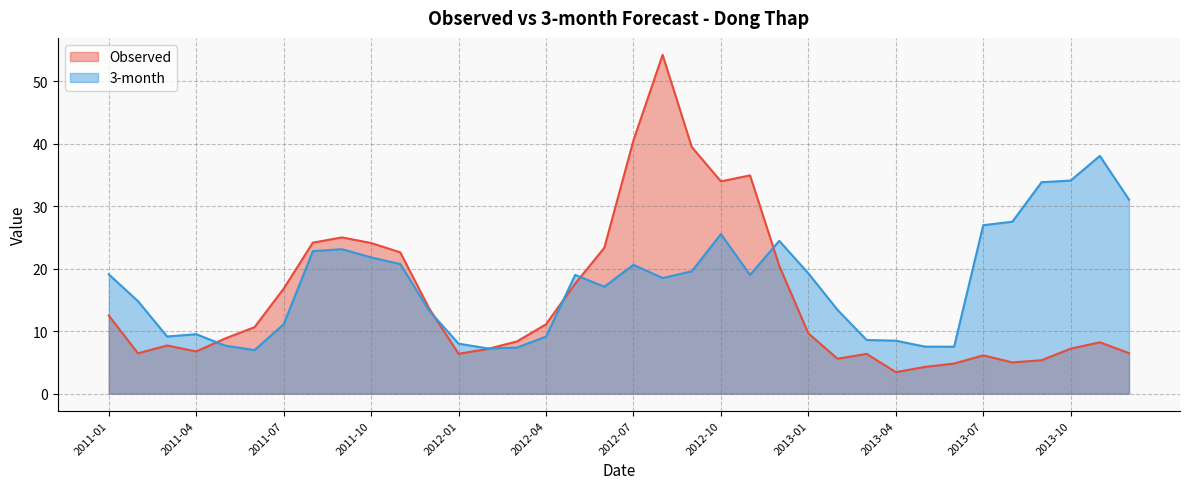

After their last crossing, which series has the higher values: Observed or 3-month?

3-month